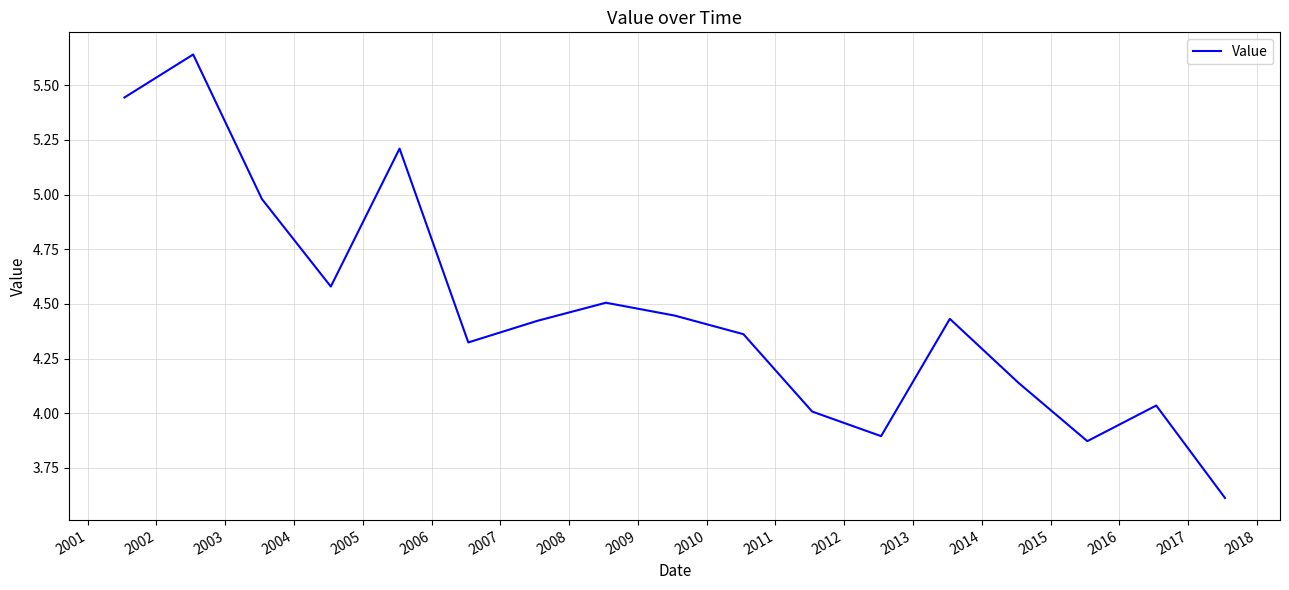

What is the minimum value shown in the chart?

3.6